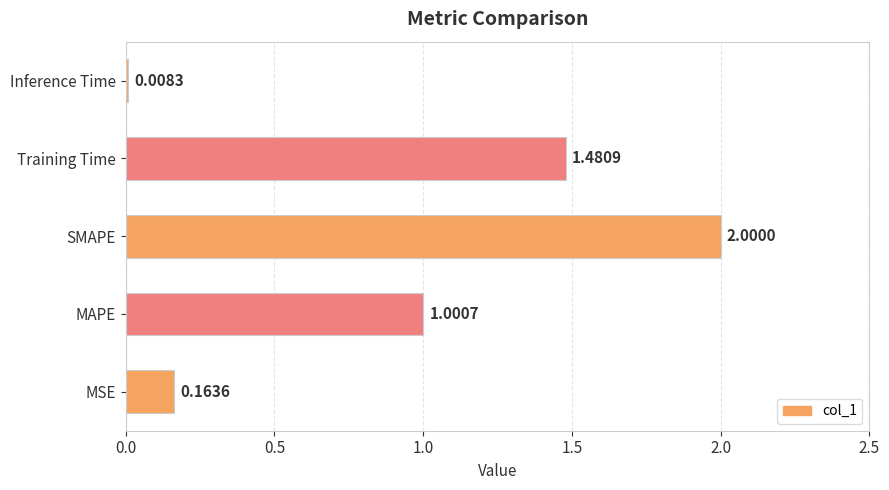

At which label is the value closest to 1?

MAPE